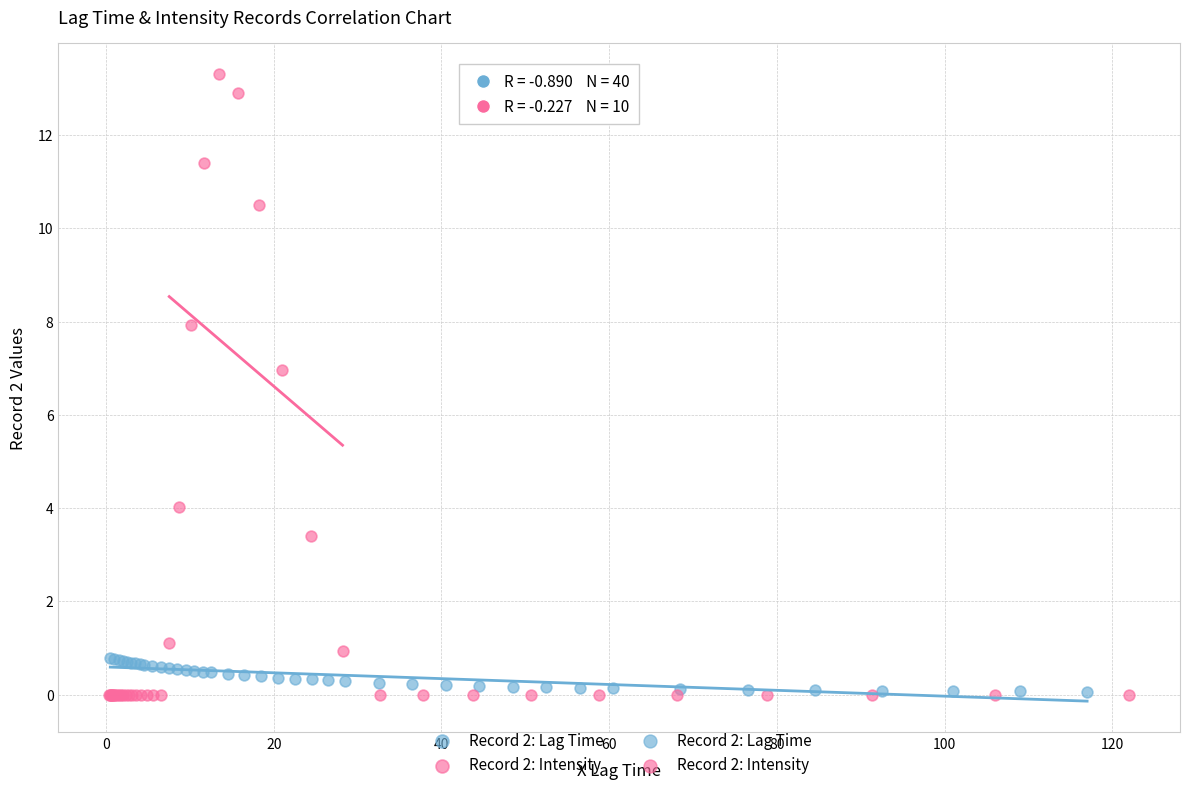

Which series contains the highest Y value?

Record 2: Intensity